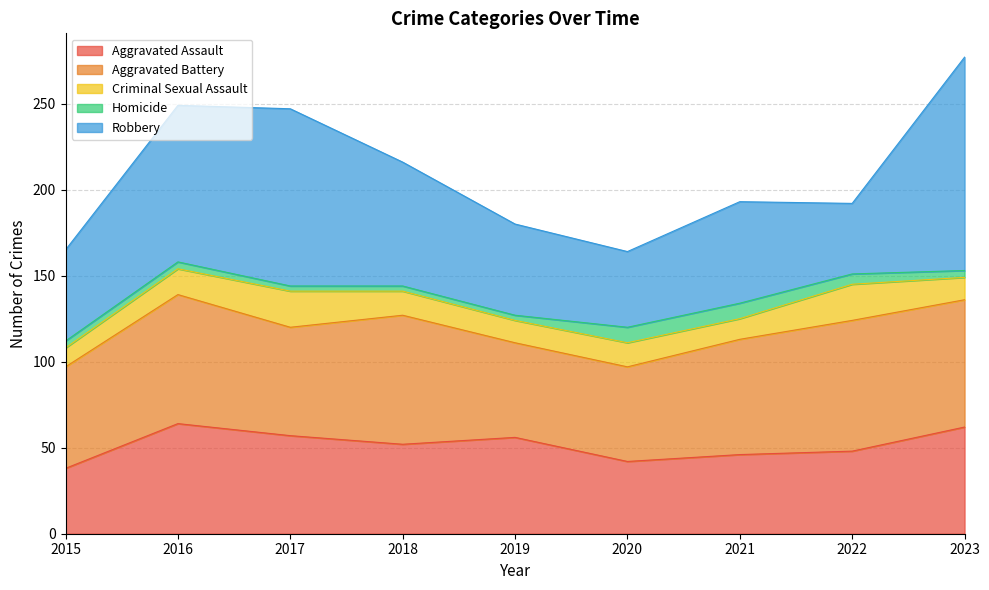

How many lines are shown in the chart?

5